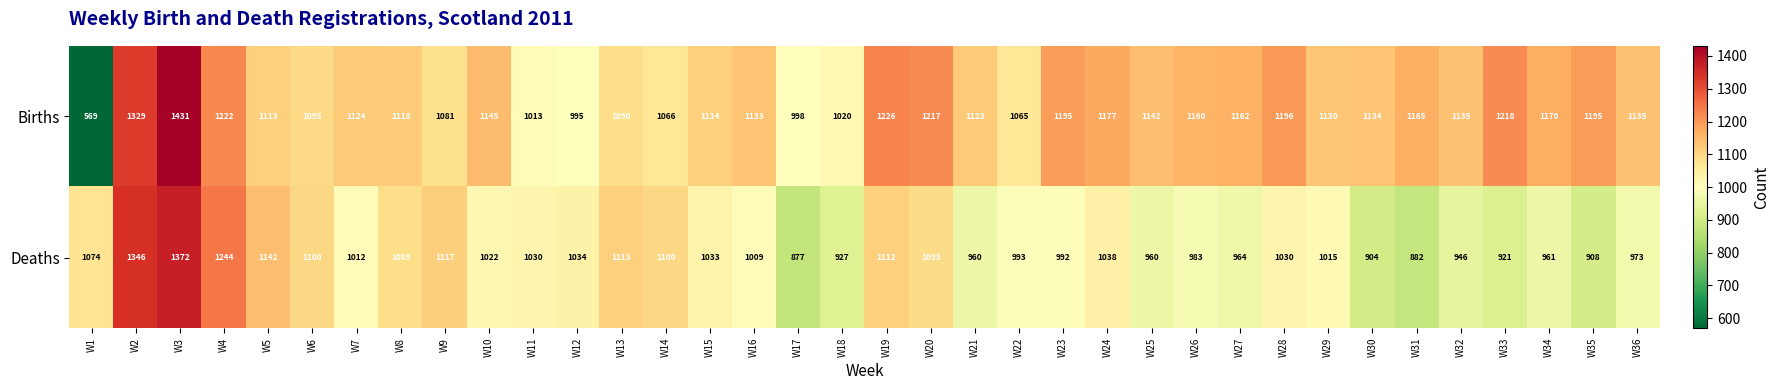

True or false: Deaths has a value of 1786 at W2.

False